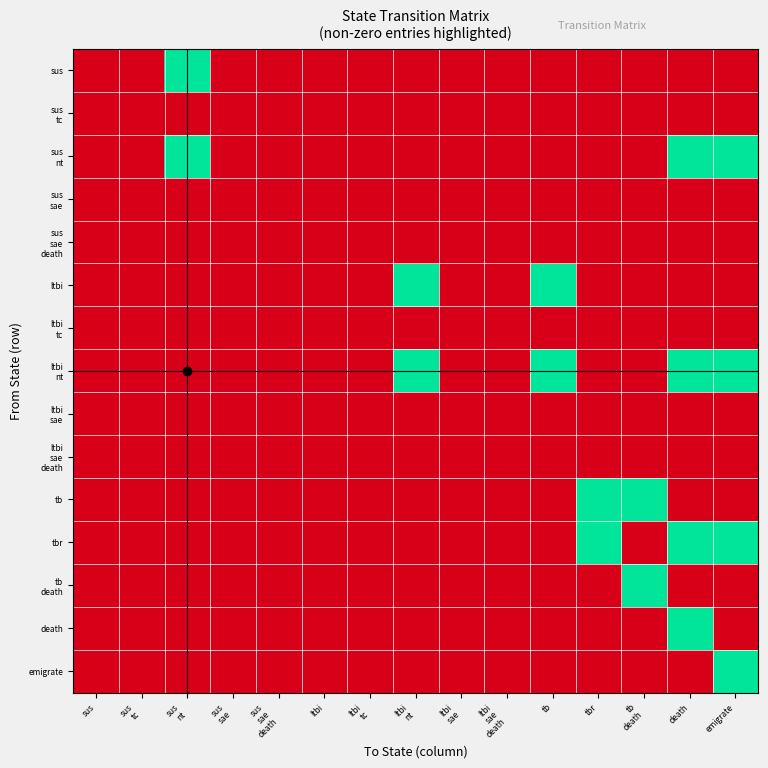

Which has a higher value, tb
death or sus
sae?

tb
death